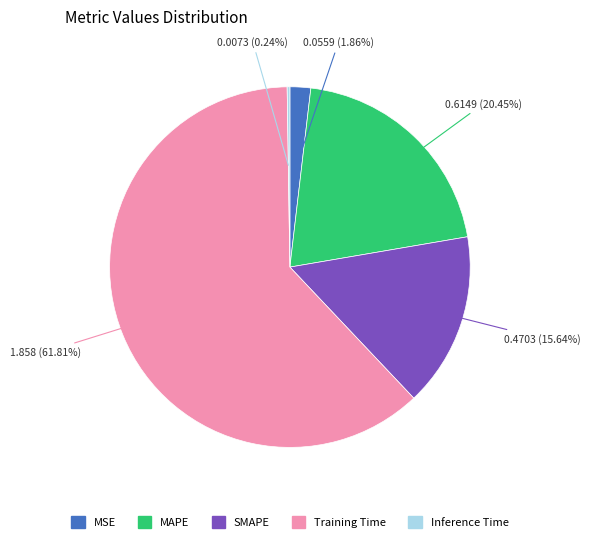

To the nearest percent, what percentage of the pie is SMAPE?

16%